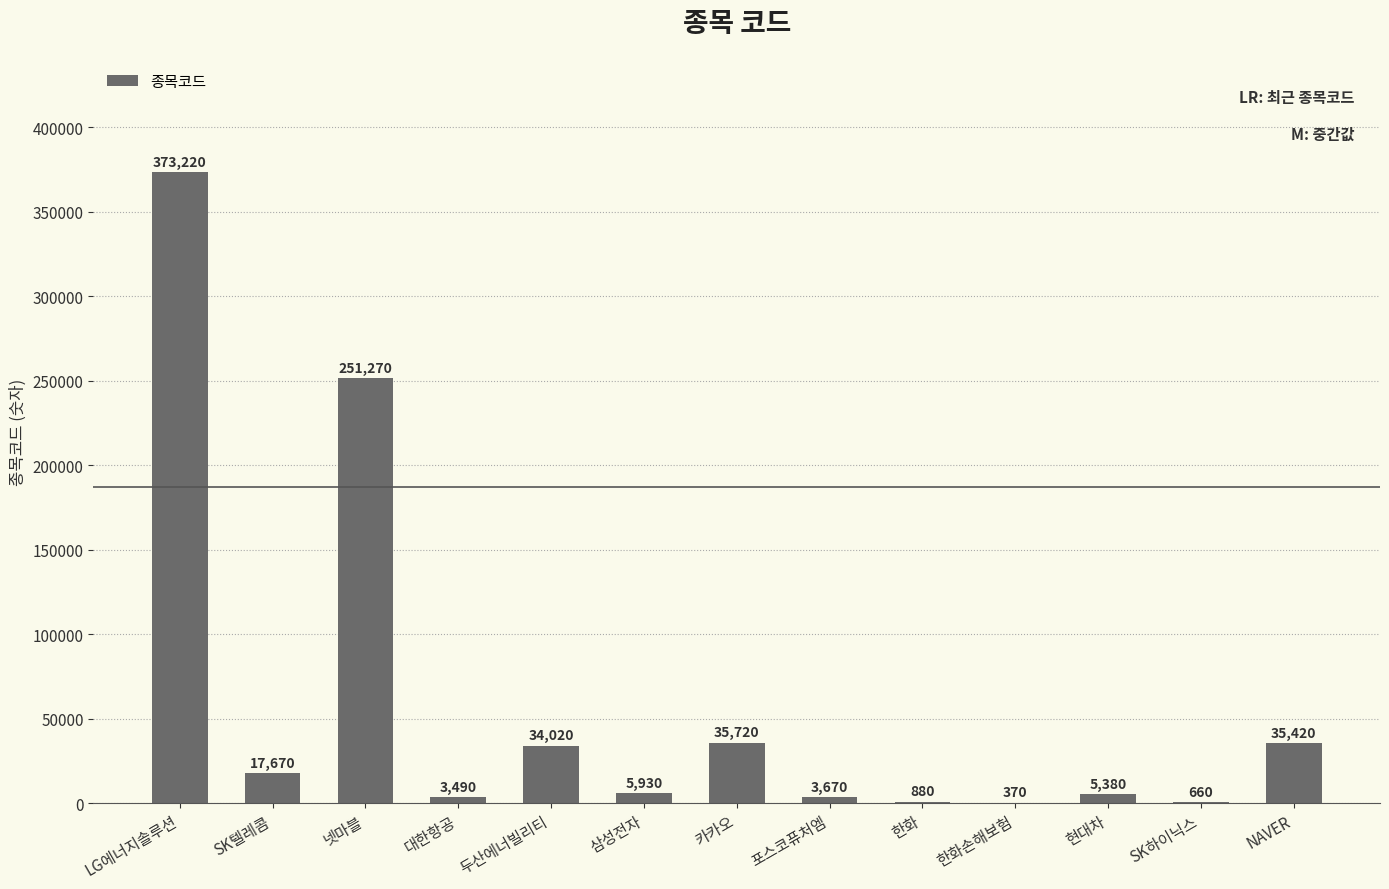

Reading left to right, extract all data points from this chart.

LG에너지솔루션=373220	SK텔레콤=17670	넷마블=251270	대한항공=3490	두산에너빌리티=34020	삼성전자=5930	카카오=35720	포스코퓨처엠=3670	한화=880	한화손해보험=370	현대차=5380	SK하이닉스=660	NAVER=35420